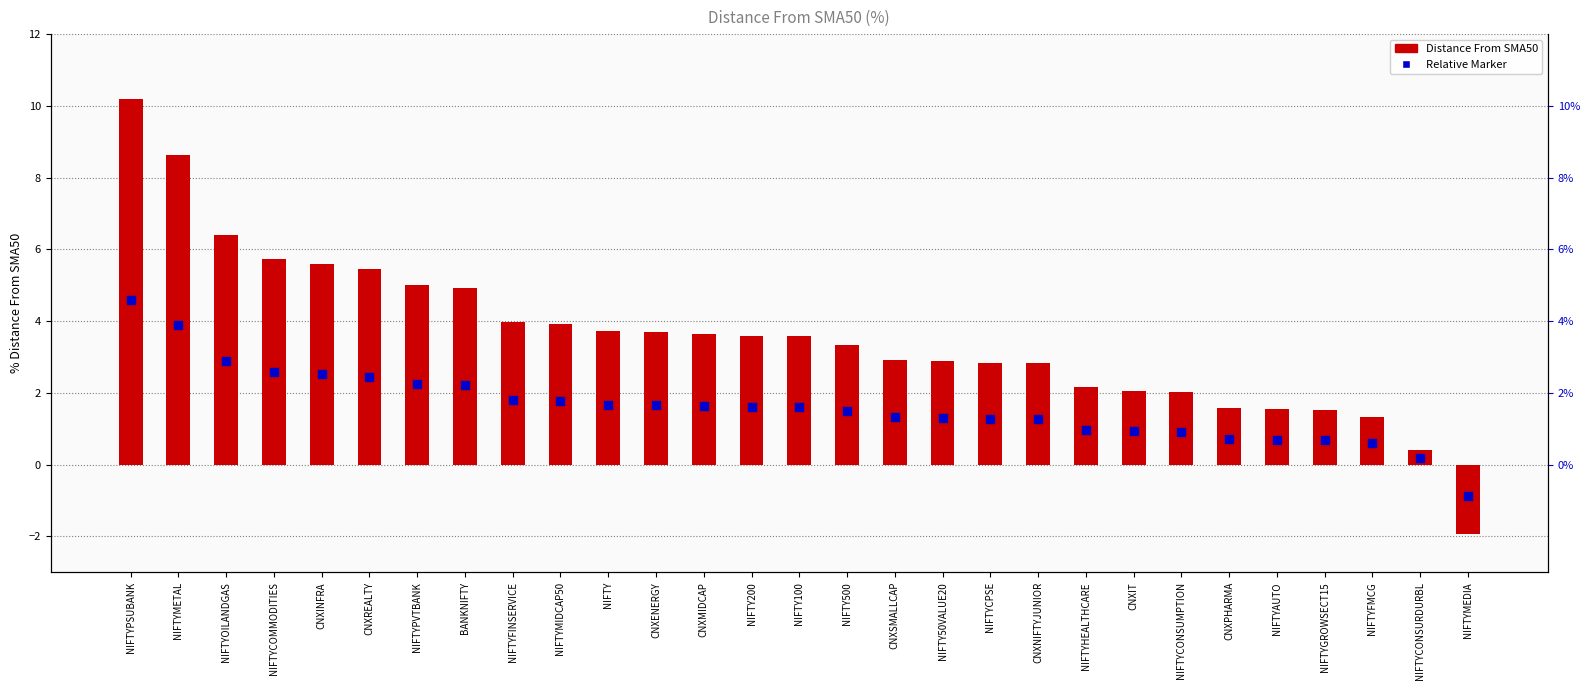

Which series has the largest total across all categories?

Distance From SMA50